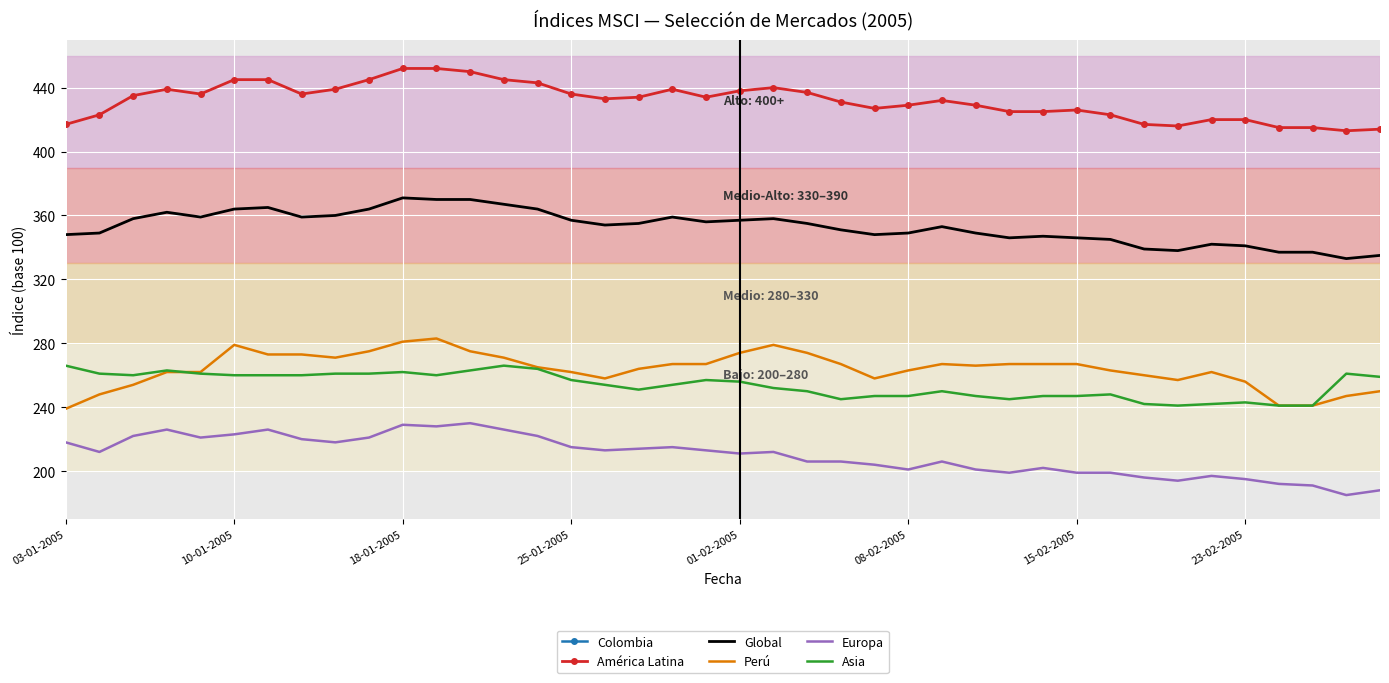

True or false: Europa has a value of 130 at 23-02-2005.

False